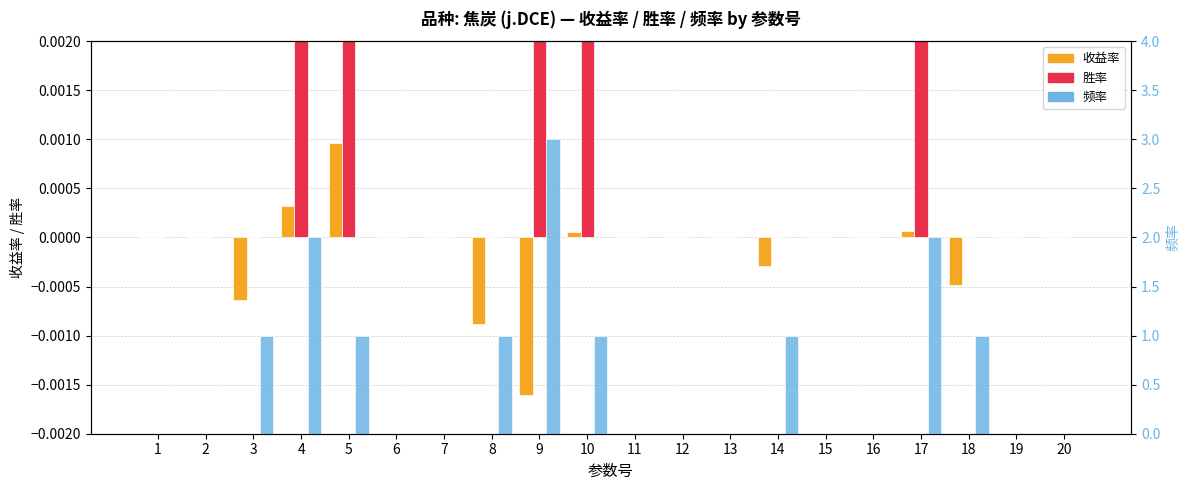

Between 6 and 1, which is larger?

6